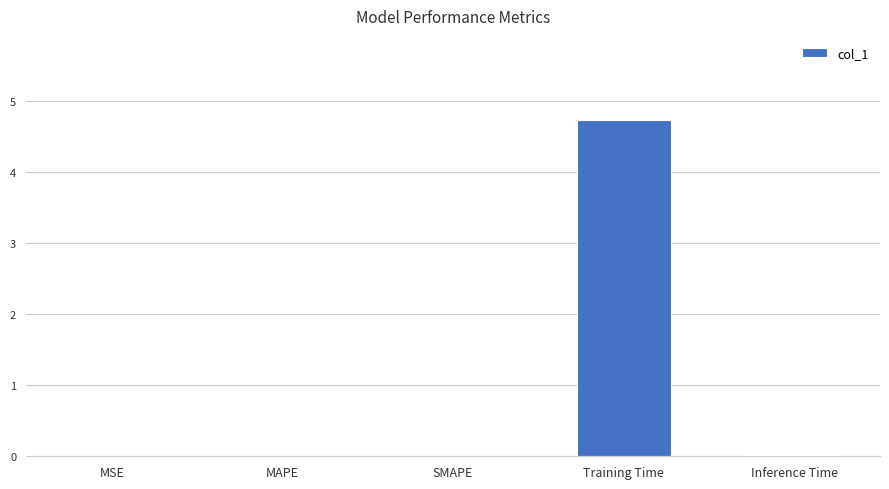

Between Training Time and MSE, which is larger?

Training Time